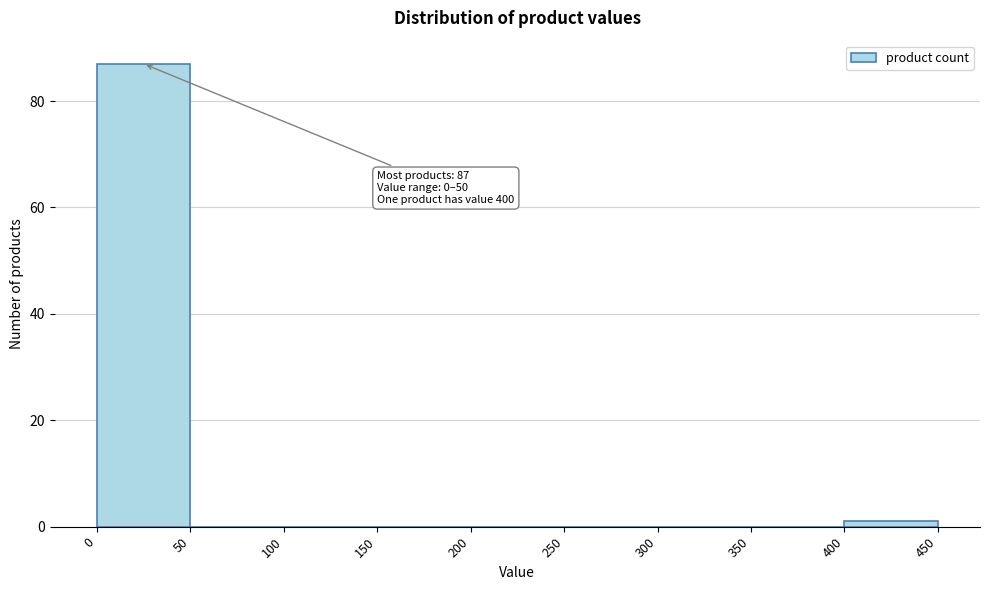

Which range on the x-axis has the tallest bar?

0 to 50